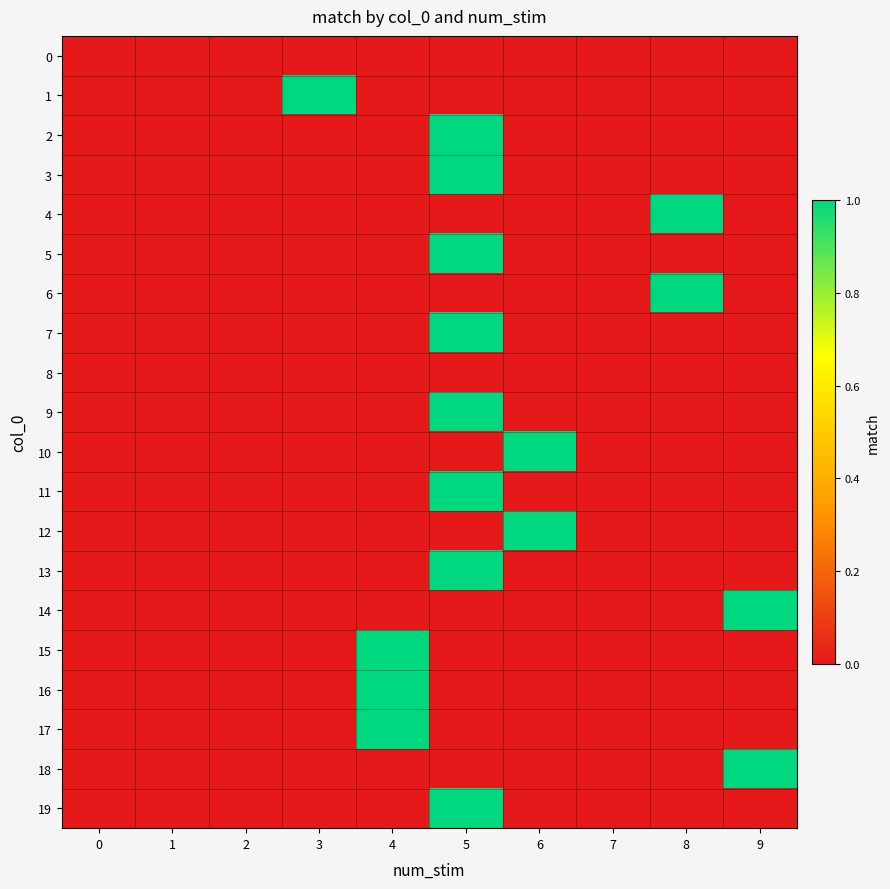

What is the maximum value shown in the chart?

1